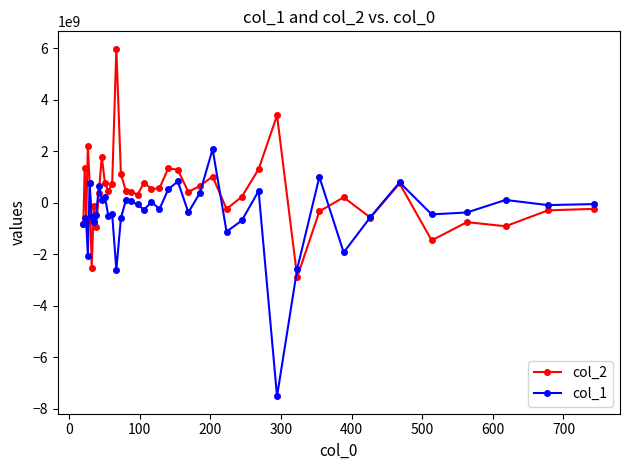

Rank the series by their average value, from highest to lowest.

col_2, col_1